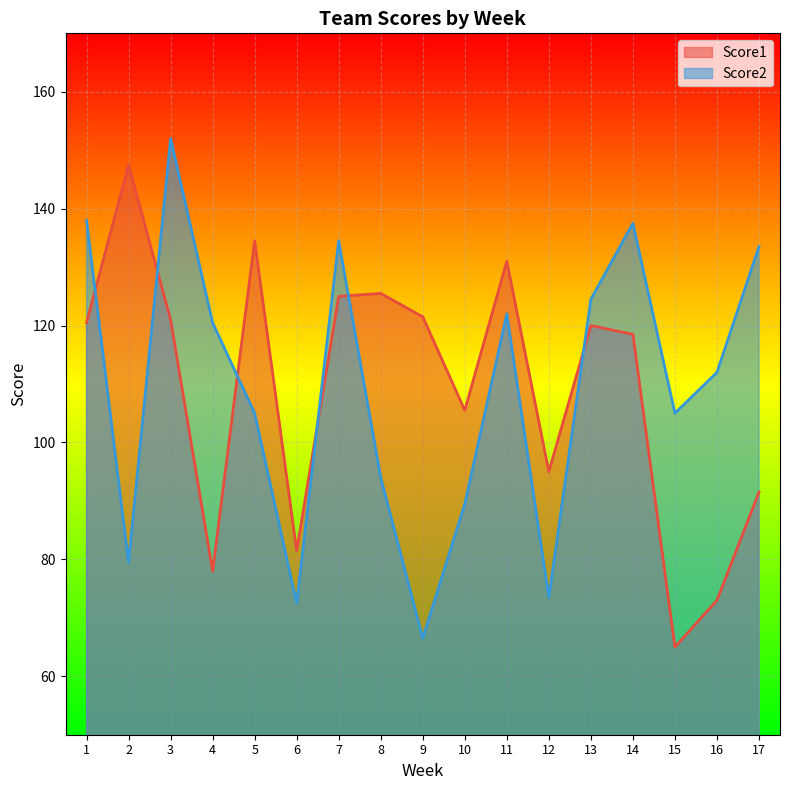

At which label does Score2 first exceed 112?

1